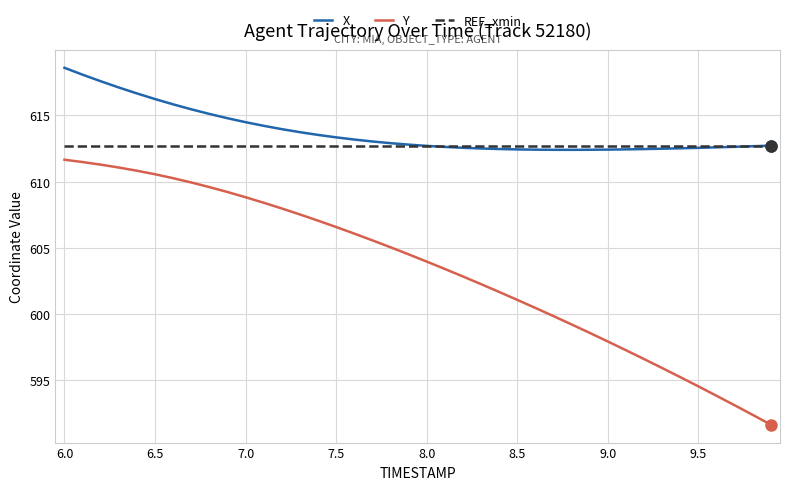

Which series has the widest spread of values?

Y